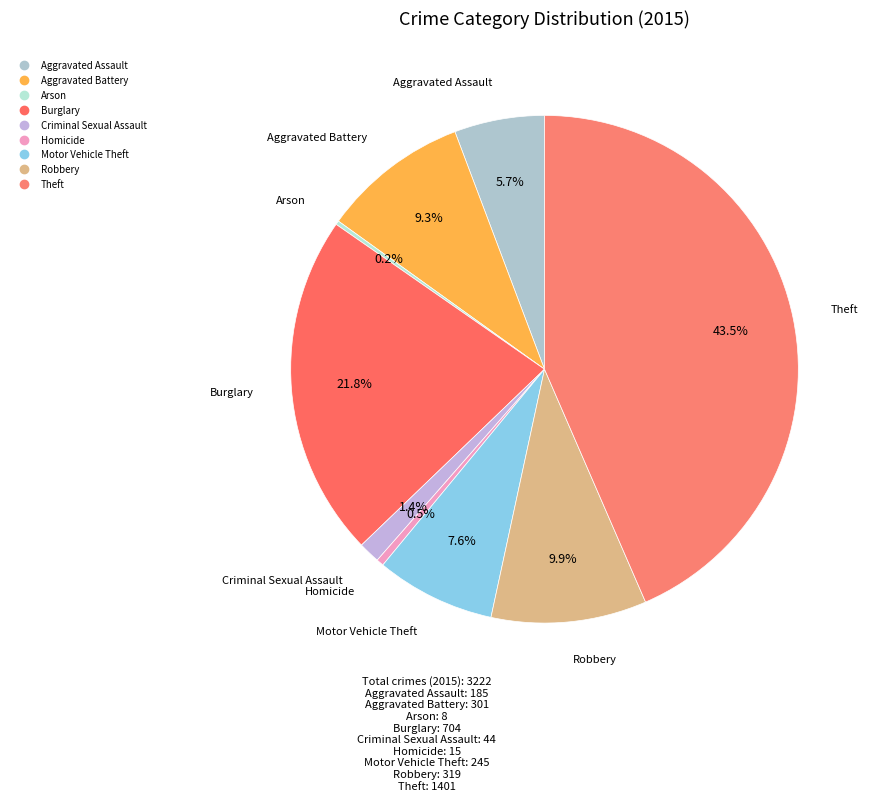

Is there any slice that represents more than half of the pie?

No